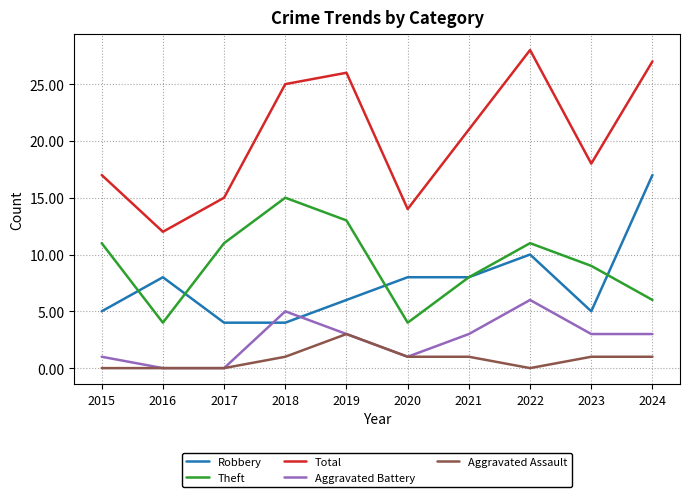

Reading right to left, transcribe all the data shown in this chart.

Robbery: 2024=17	2023=5	2022=10	2021=8	2020=8	2019=6	2018=4	2017=4	2016=8	2015=5
Theft: 2024=6	2023=9	2022=11	2021=8	2020=4	2019=13	2018=15	2017=11	2016=4	2015=11
Total: 2024=27	2023=18	2022=28	2021=21	2020=14	2019=26	2018=25	2017=15	2016=12	2015=17
Aggravated Battery: 2024=3	2023=3	2022=6	2021=3	2020=1	2019=3	2018=5	2017=0	2016=0	2015=1
Aggravated Assault: 2024=1	2023=1	2022=0	2021=1	2020=1	2019=3	2018=1	2017=0	2016=0	2015=0